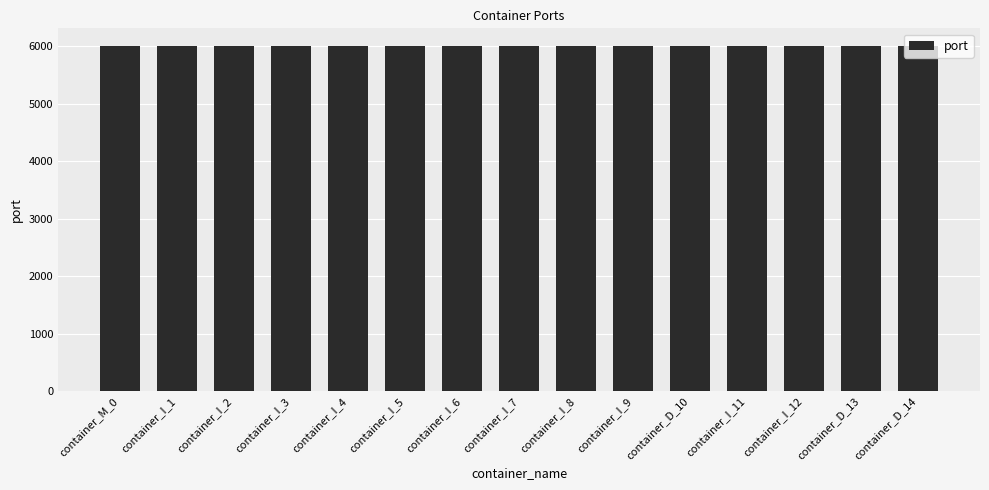

True or false: the data shows 6013 at container_D_13.

True